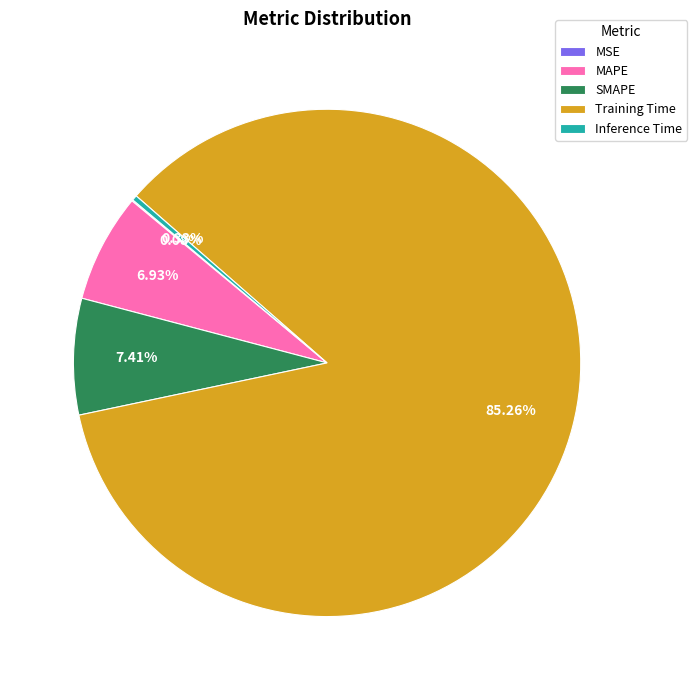

What percentage is the Training Time slice, to the nearest percent?

85%